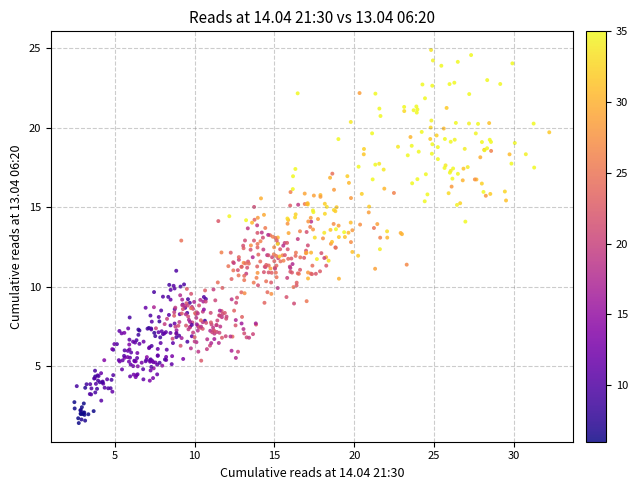

What is the range of Y values (max minus min)?

23.5